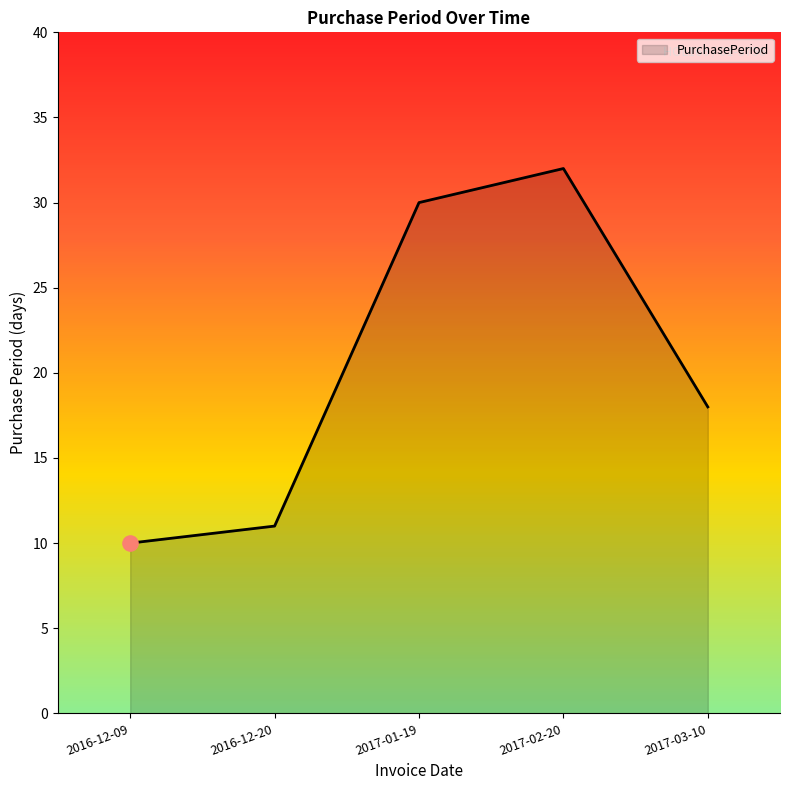

What is the ratio of the value at 2016-12-20 to the value at 2016-12-09?

1.1